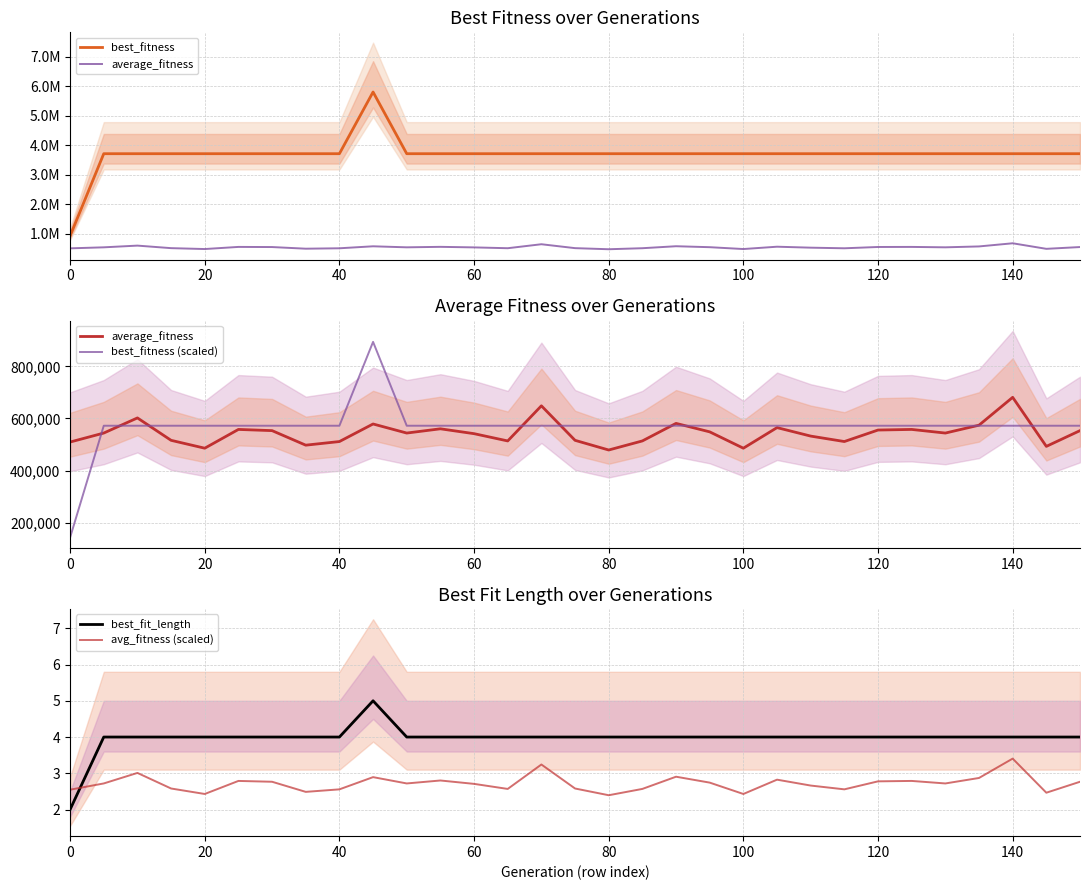

True or false: best_fitness and avg_fitness (scaled) cross at least once.

False